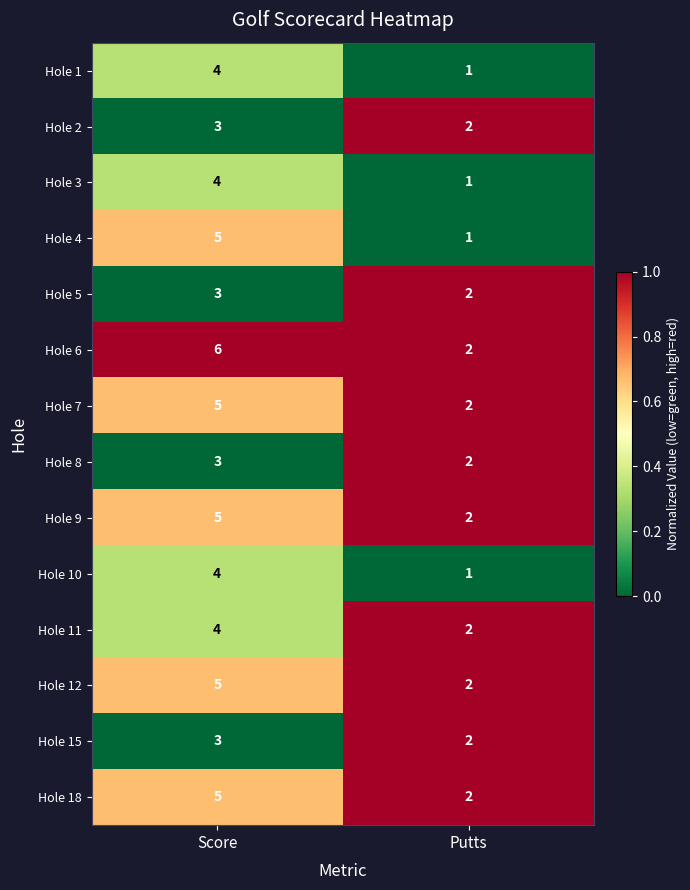

Which category has the lowest value in the Hole 7 series?

Putts